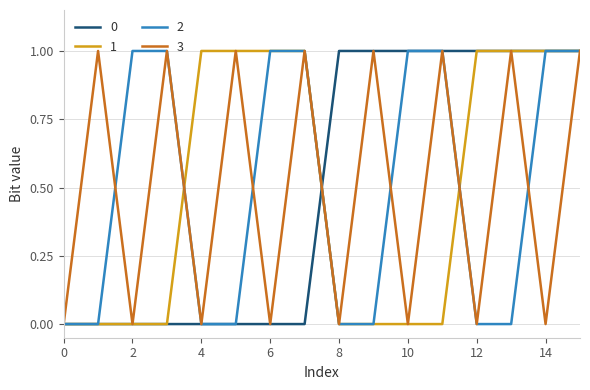

What are all the series names shown in the legend?

0, 1, 2, 3